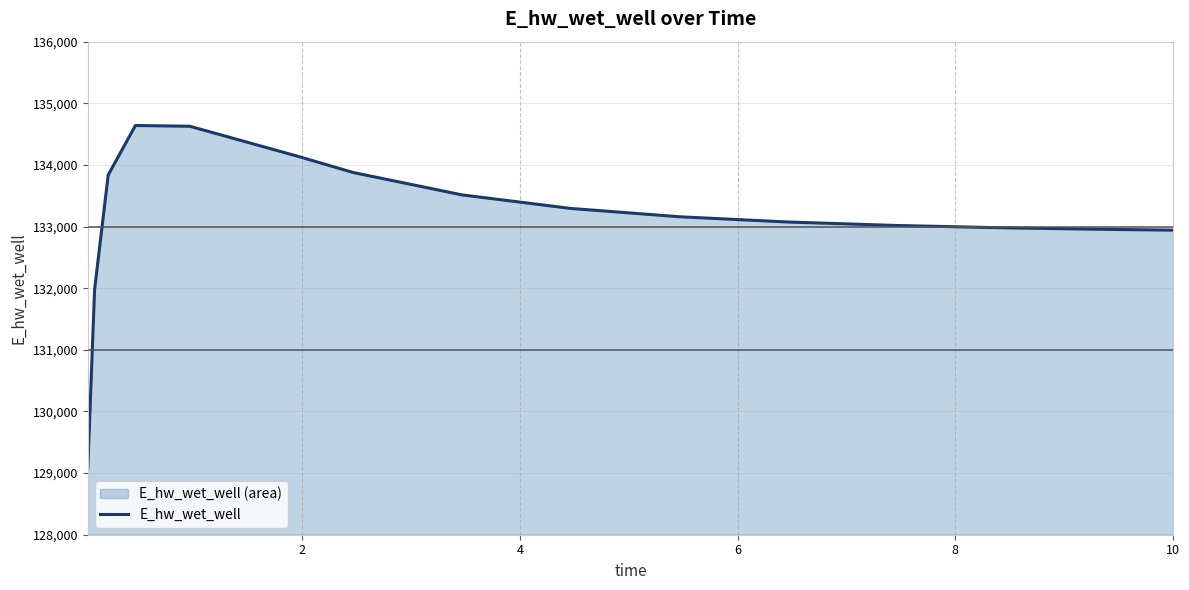

Reading right to left, what are all the values shown in this chart?

132942.3	132952.6	132979.1	133017.2	133073.5	133158.9	133293.8	133513.8	133877.3	134136.1	134627.4	134639.8	133836.7	131978.3	129074.7